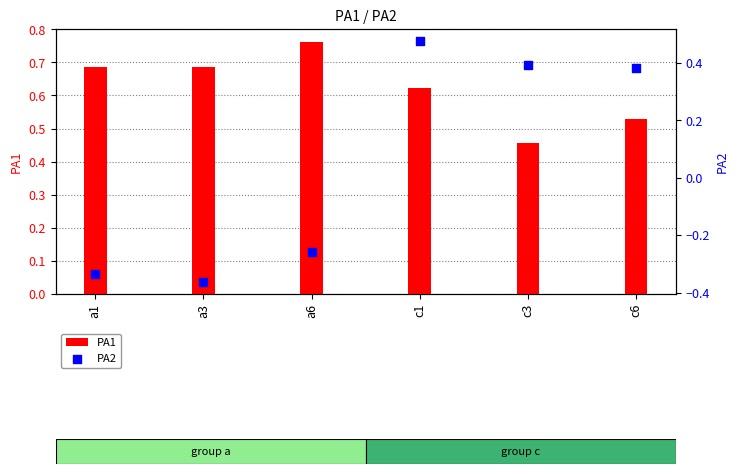

At how many categories does at least one series exceed 0?

6